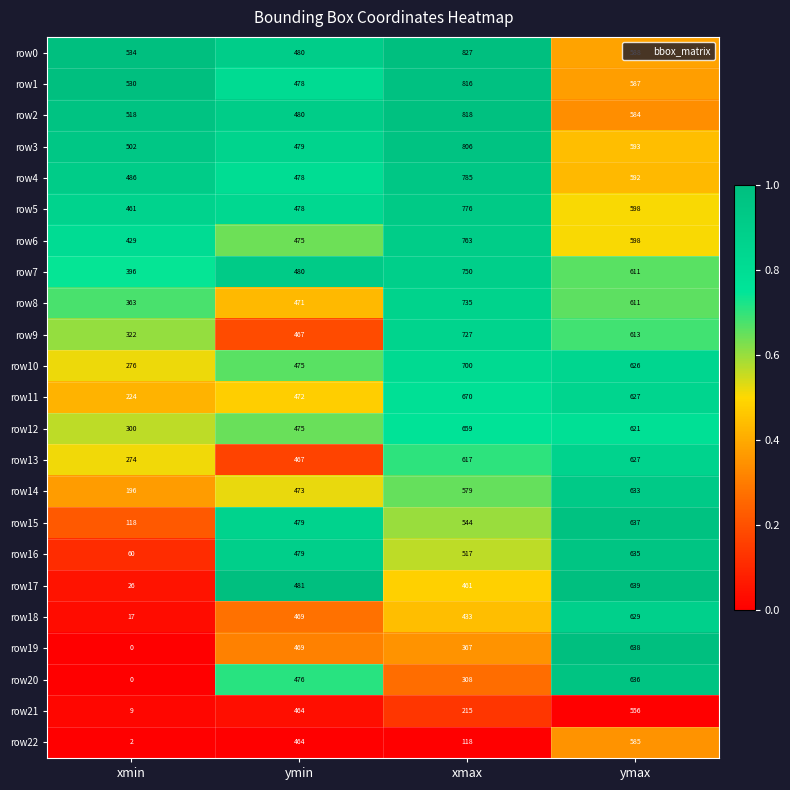

Is it true that row20 equals 368 at ymax?

False